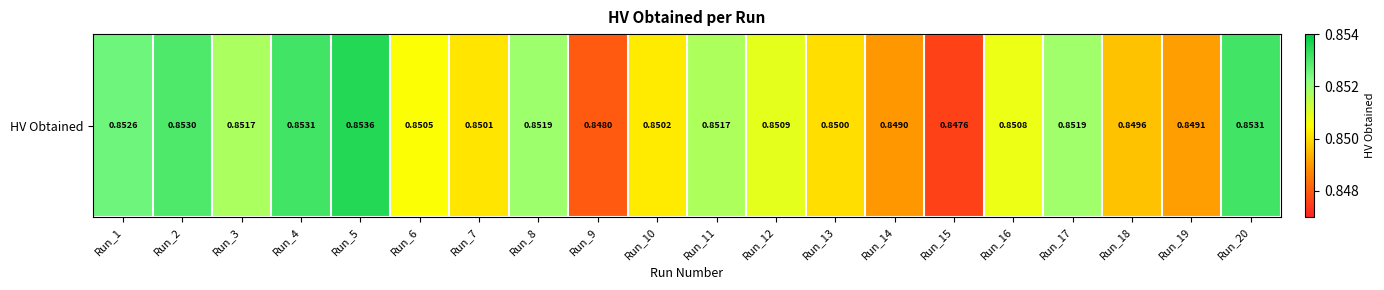

What is the sum of the values at Run_15 and Run_3?

1.7